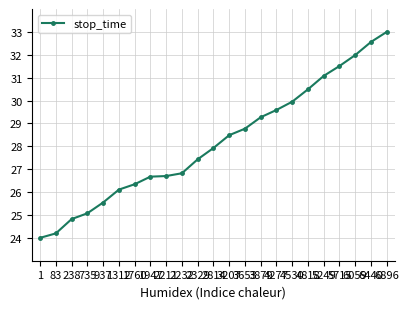

Reading left to right, extract all data points from this chart.

24.0	24.2	24.8	25.1	25.5	26.1	26.3	26.7	26.7	26.8	27.4	27.9	28.5	28.8	29.3	29.6	29.9	30.5	31.1	31.5	32.0	32.6	33.0